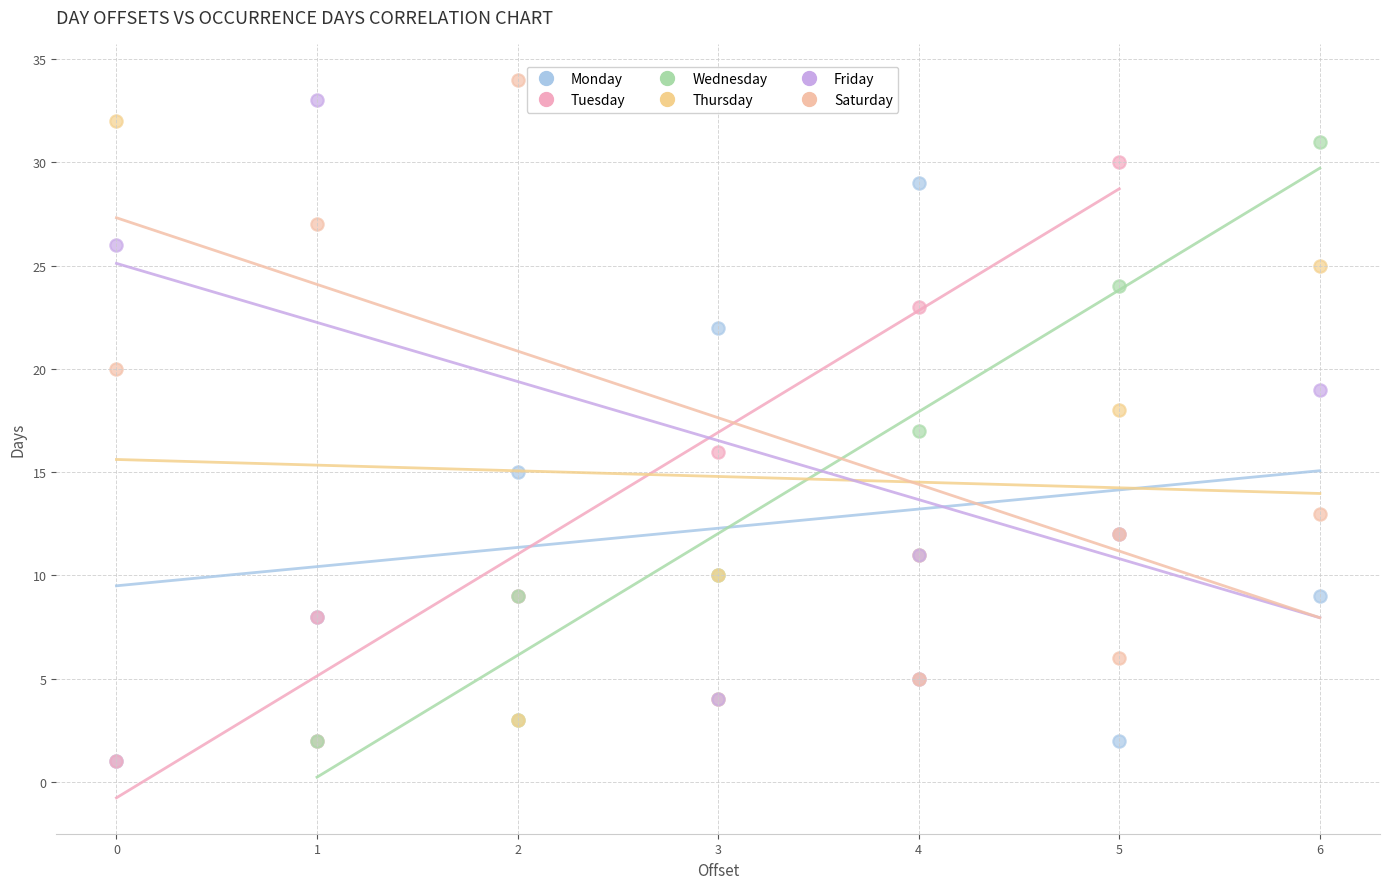

What are all the series names shown in the legend?

Monday, Tuesday, Wednesday, Thursday, Friday, Saturday